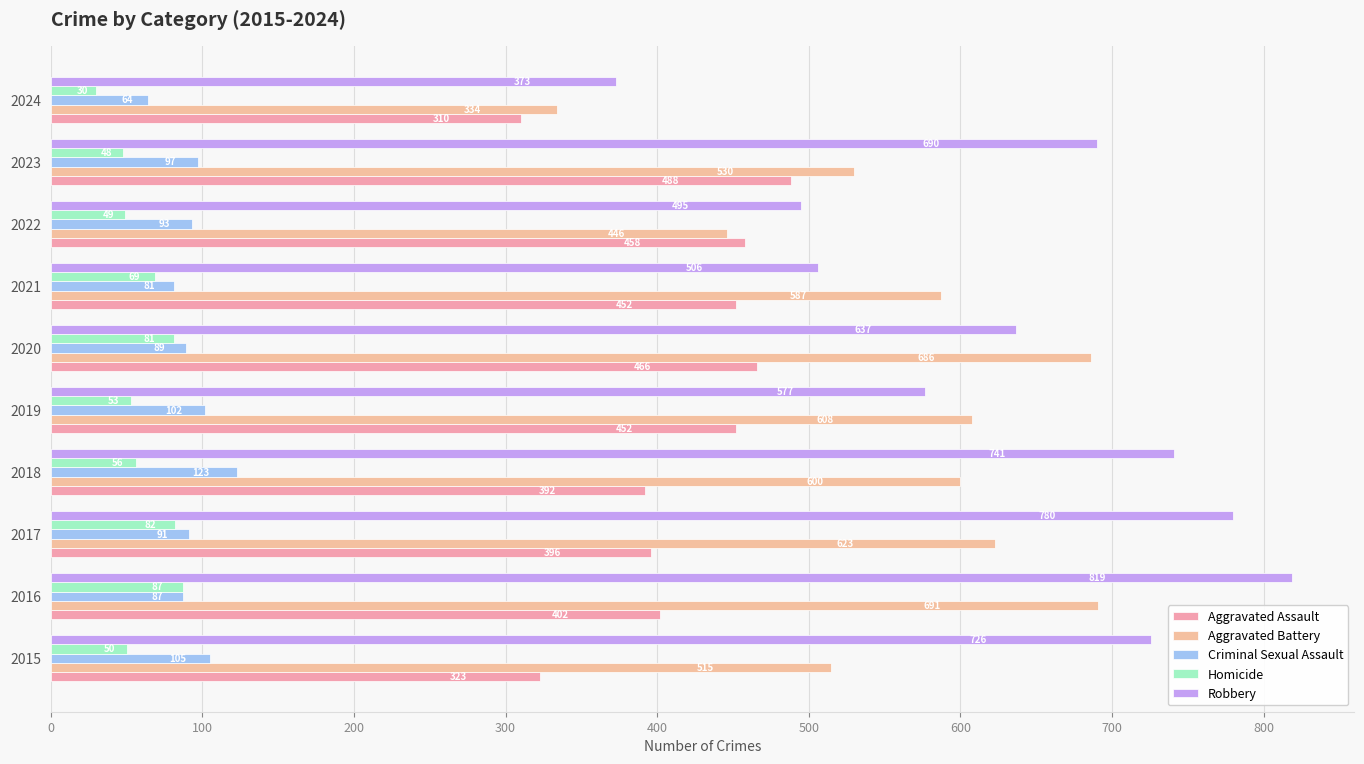

What is the difference between the second highest and minimum values in the Aggravated Battery series?

352